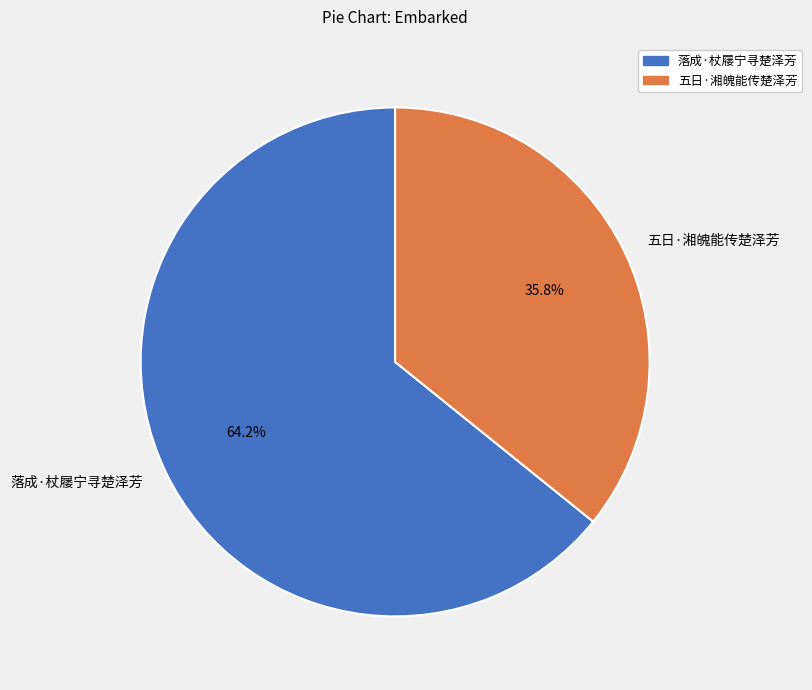

What percentage do 五日·湘魄能传楚泽芳 and 落成·杖屦宁寻楚泽芳 together represent?

100.0%